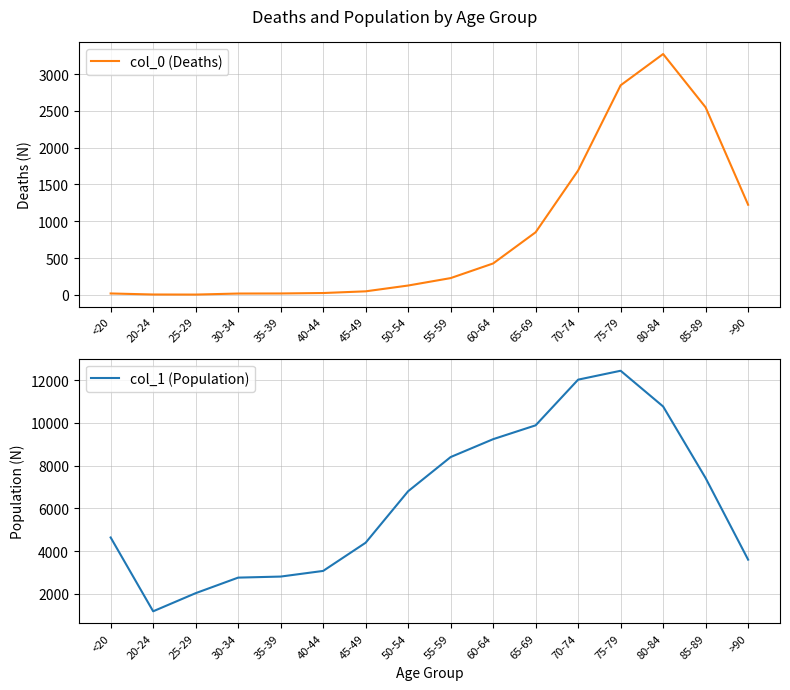

How many data points in col_1 (Population) are above 6803?

7